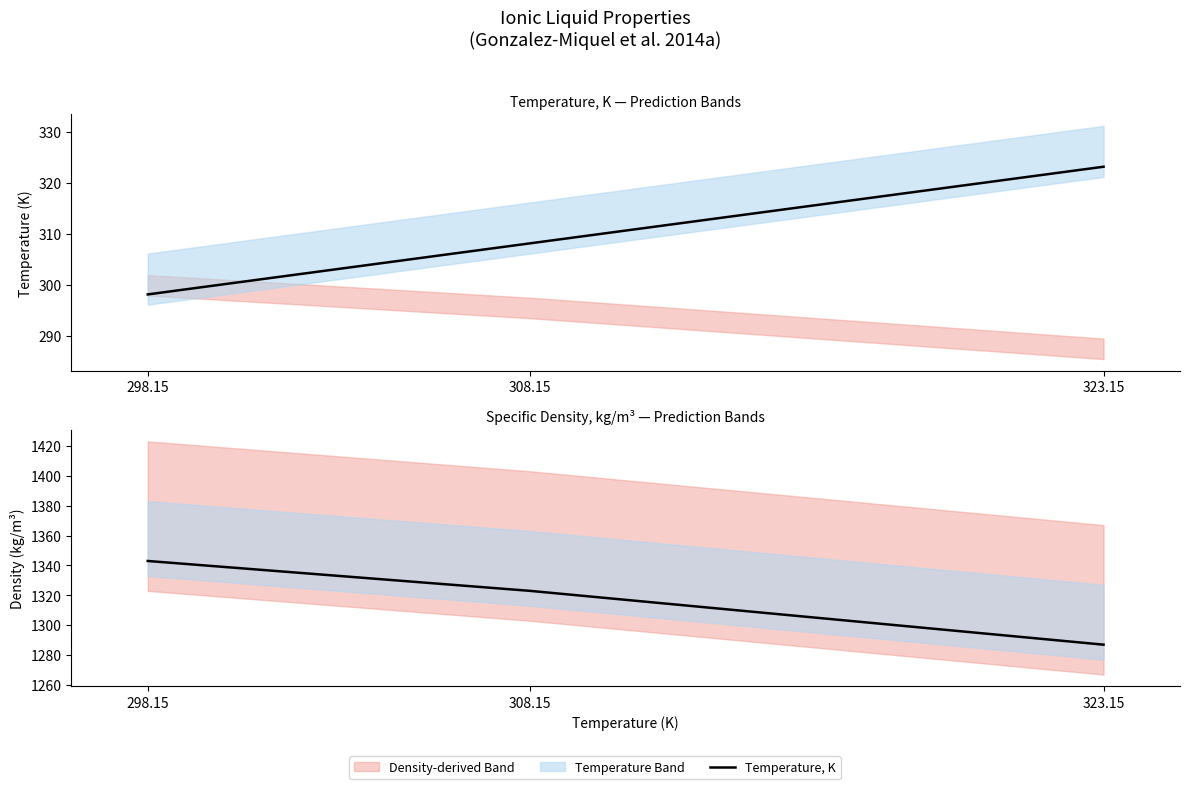

What position from the left is 308.15?

2